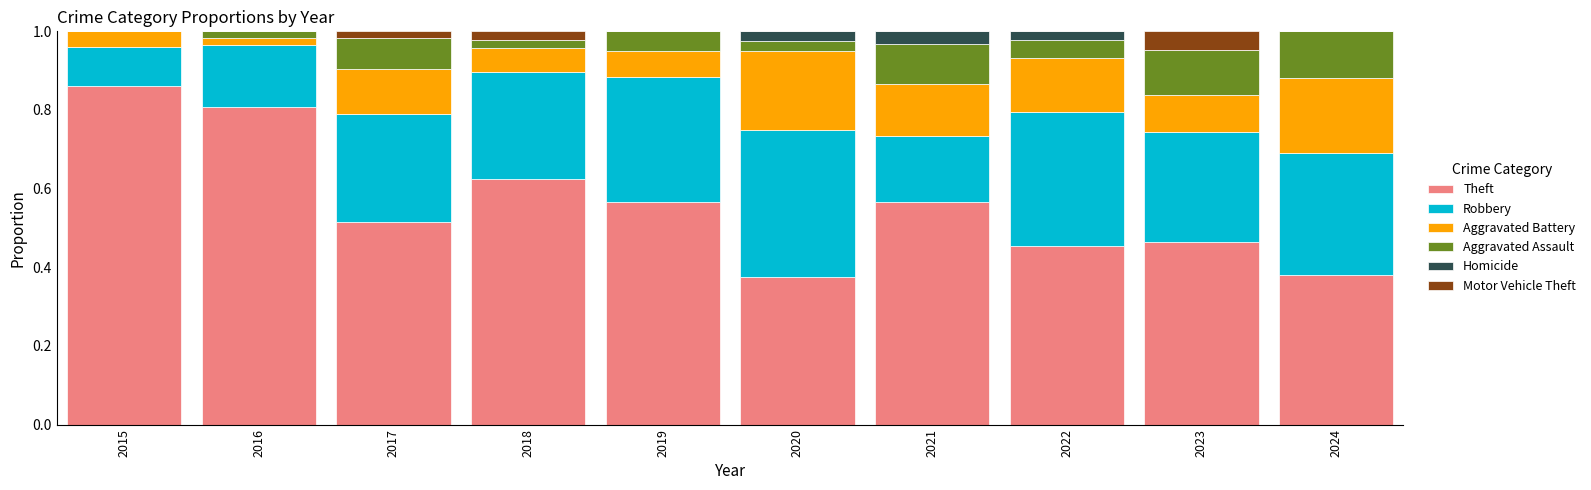

What are all the series names shown in the legend?

Theft, Robbery, Aggravated Battery, Aggravated Assault, Homicide, Motor Vehicle Theft